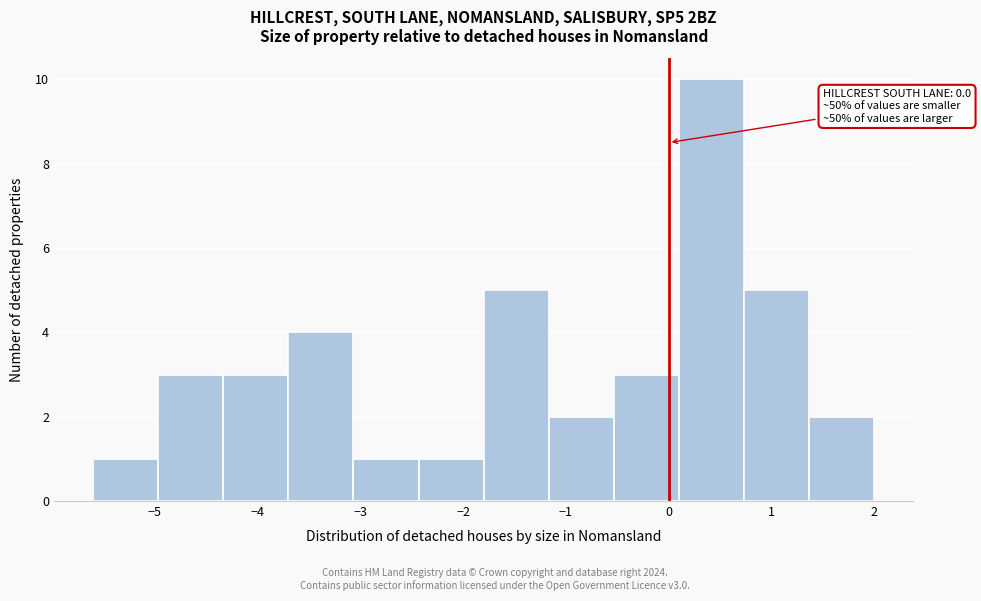

Which range on the x-axis has the tallest bar?

0.1 to 0.7